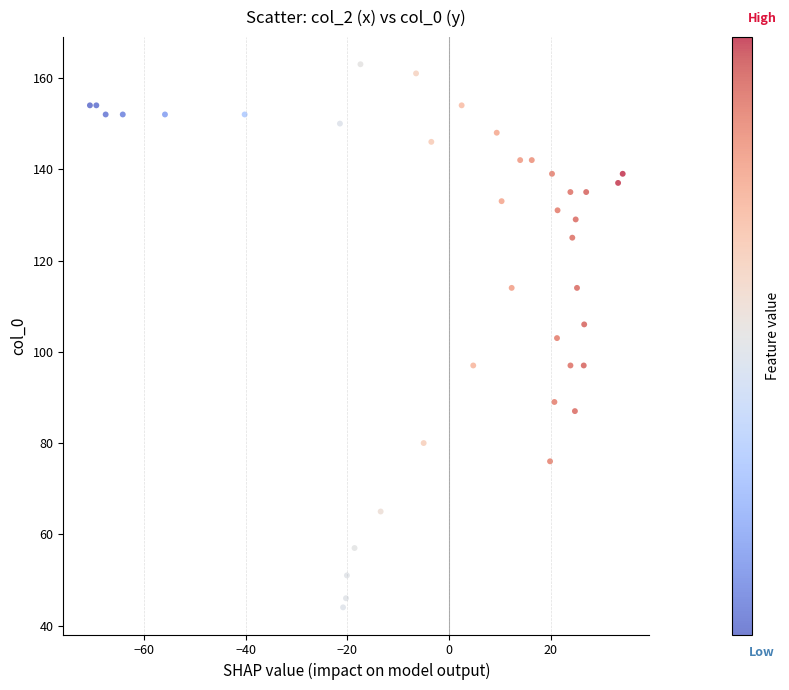

What is the range of Y values (max minus min)?

119